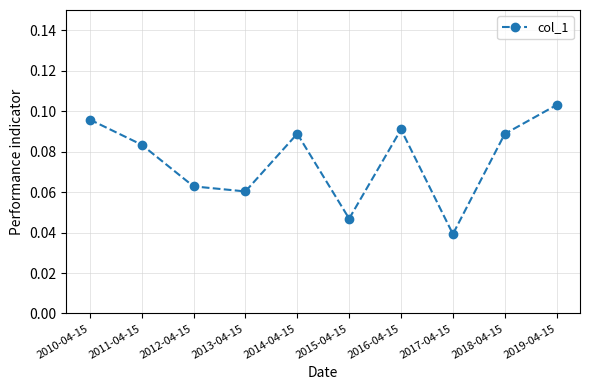

At which category does the chart reach its peak across all series?

2019-04-15